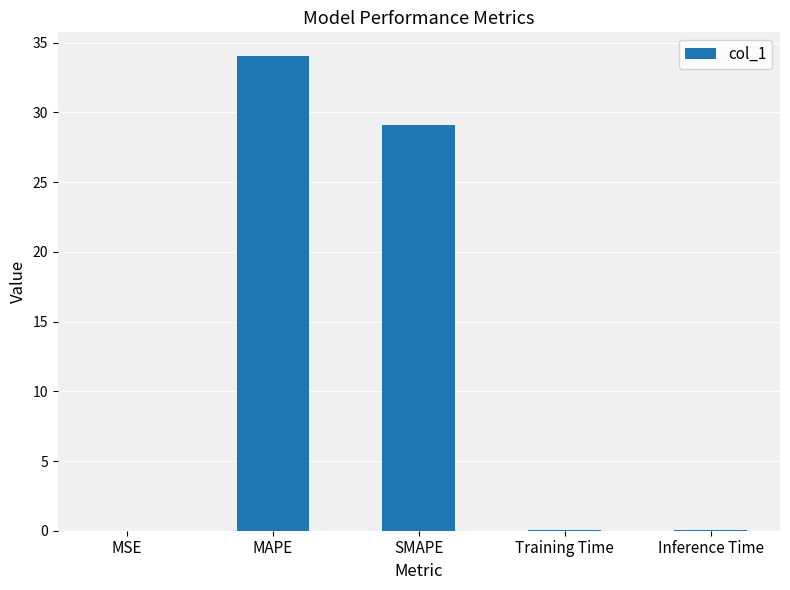

At which label is the value closest to 17?

SMAPE